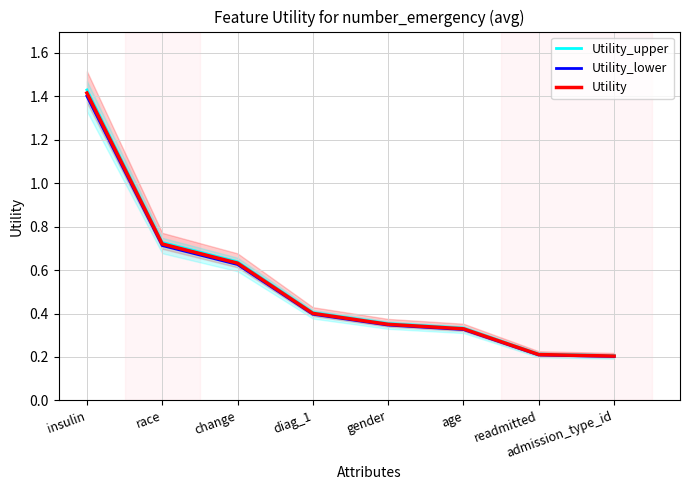

Reading left to right, list all the values displayed in this chart.

Utility_upper: 1.4	0.7	0.6	0.4	0.4	0.3	0.2	0.2
Utility_lower: 1.4	0.7	0.6	0.4	0.3	0.3	0.2	0.2
Utility: 1.4	0.7	0.6	0.4	0.4	0.3	0.2	0.2